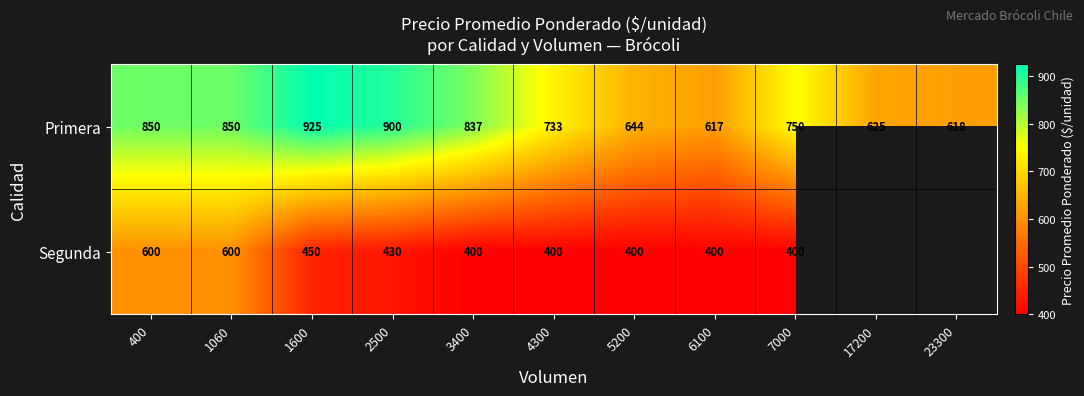

At which label is Primera closest to 771?

7000